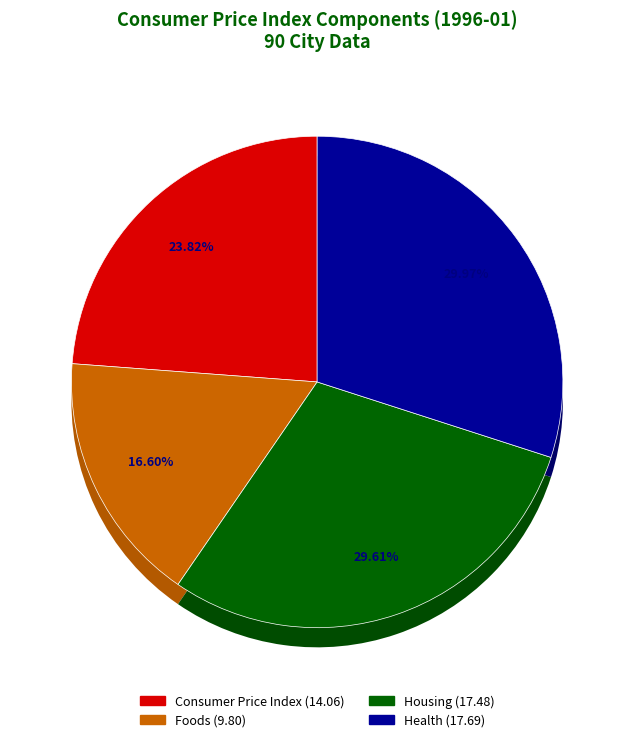

True or false: Housing accounts for 30% of the total.

True